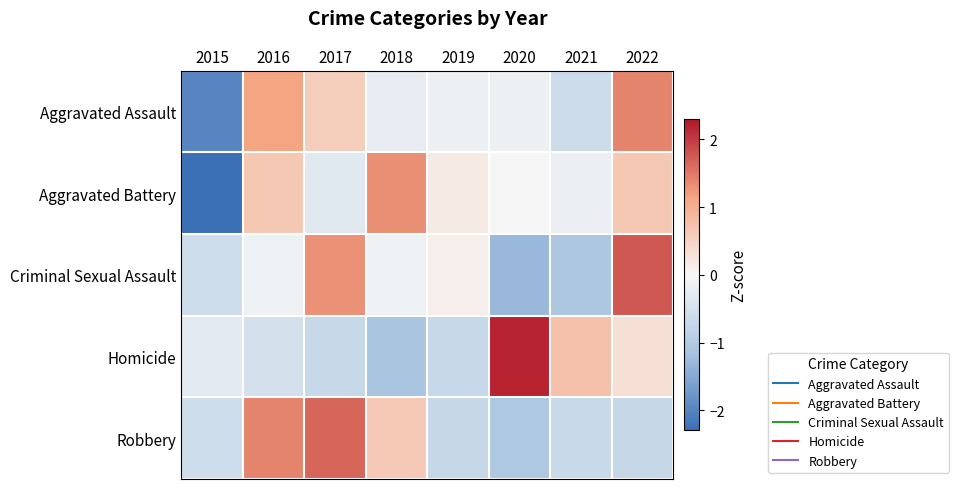

Reading left to right, what are all the values shown in this chart?

Aggravated Assault: 2015=-2.0	2016=1.1	2017=0.6	2018=-0.2	2019=-0.1	2020=-0.1	2021=-0.6	2022=1.4
Aggravated Battery: 2015=-2.3	2016=0.7	2017=-0.3	2018=1.3	2019=0.2	2020=0.0	2021=-0.2	2022=0.7
Criminal Sexual Assault: 2015=-0.6	2016=-0.1	2017=1.3	2018=-0.1	2019=0.1	2020=-1.3	2021=-1.1	2022=1.8
Homicide: 2015=-0.3	2016=-0.5	2017=-0.7	2018=-1.1	2019=-0.7	2020=2.2	2021=0.7	2022=0.3
Robbery: 2015=-0.6	2016=1.4	2017=1.7	2018=0.6	2019=-0.7	2020=-1.0	2021=-0.7	2022=-0.7